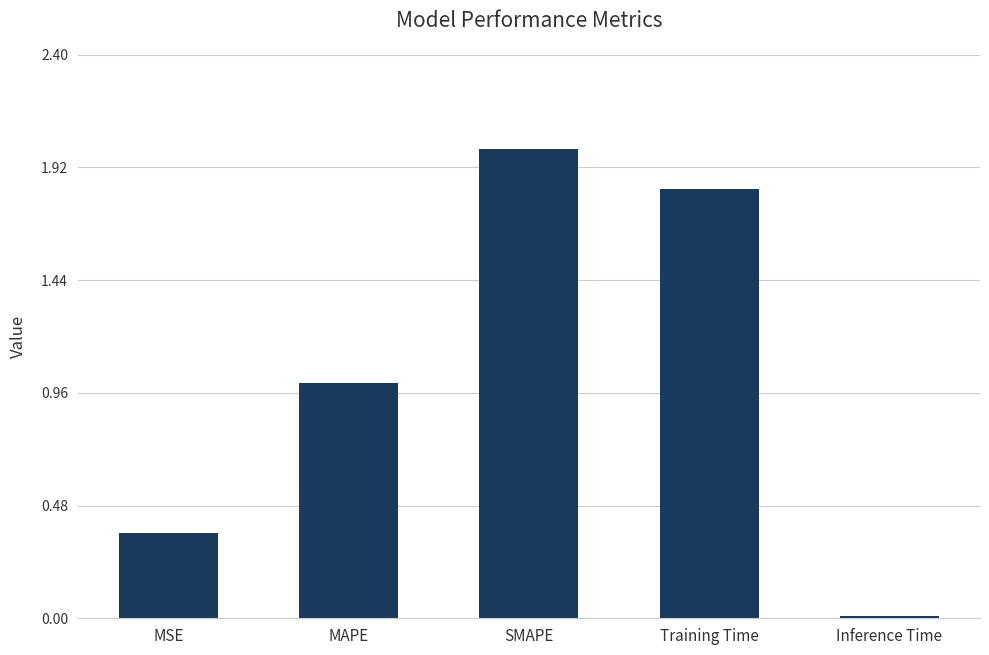

What is the sum of the values at Training Time and MSE?

2.2